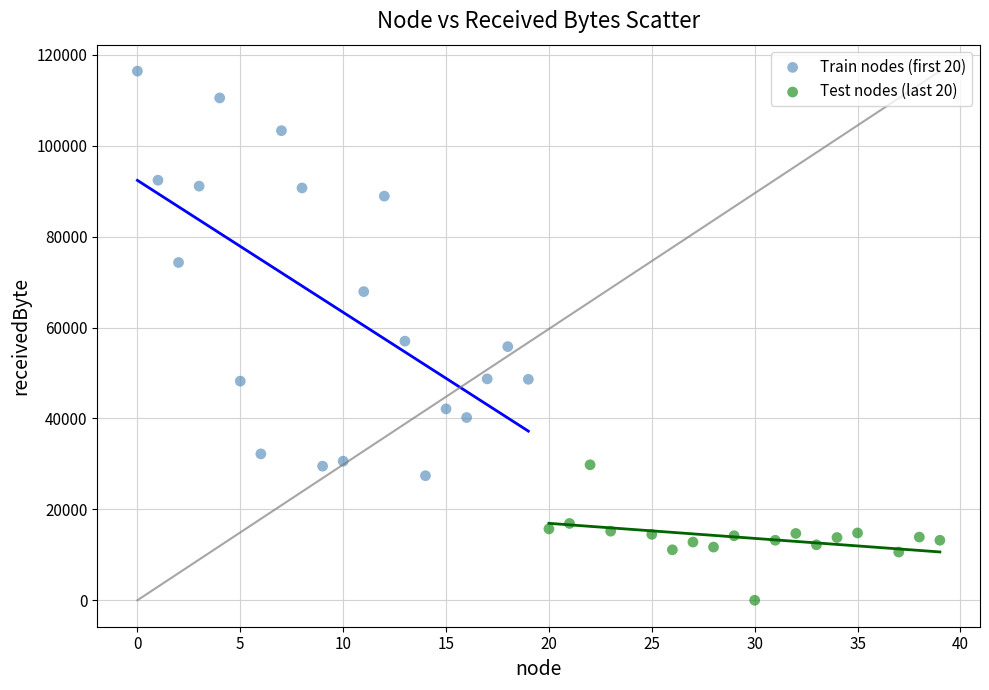

Which series has the largest Y range (max minus min)?

Train nodes (first 20)